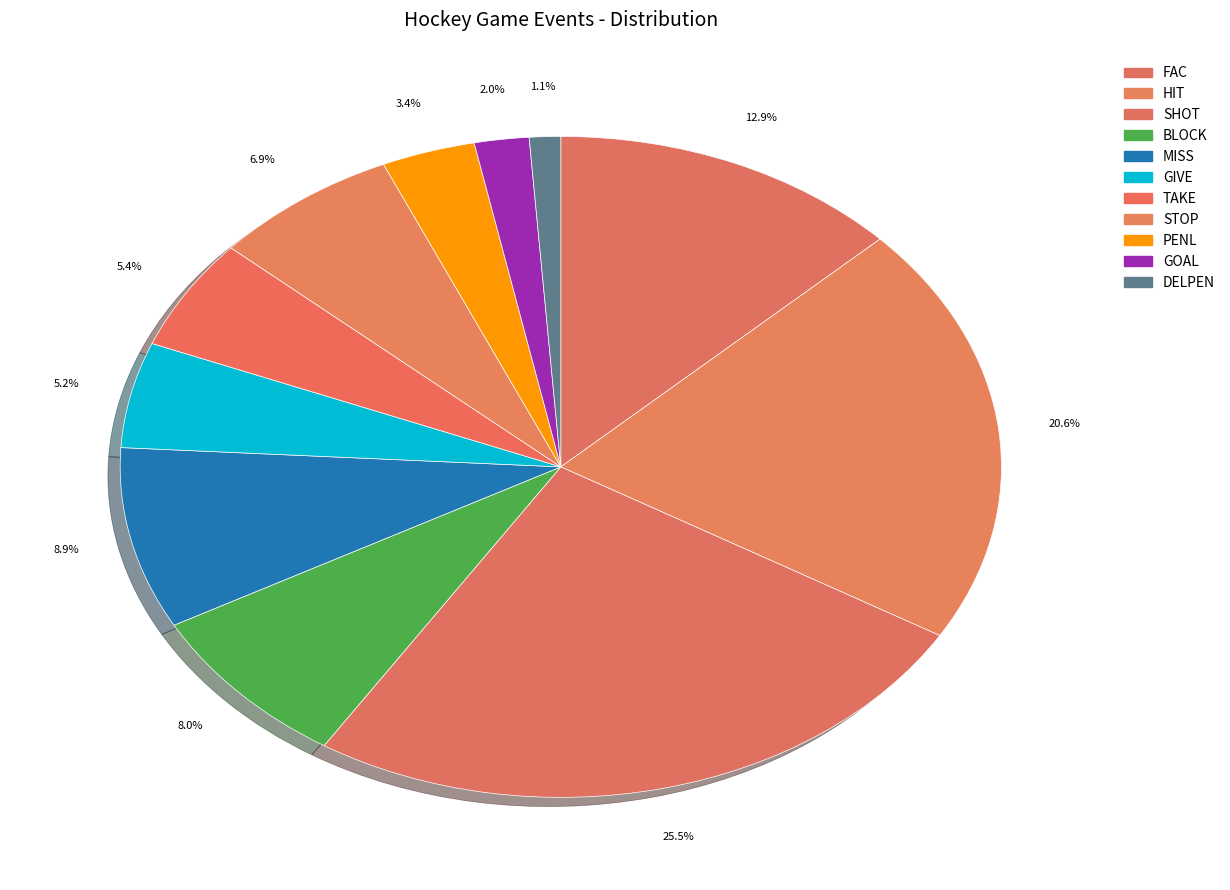

To the nearest percent, what is the combined percentage of DELPEN and HIT?

22%